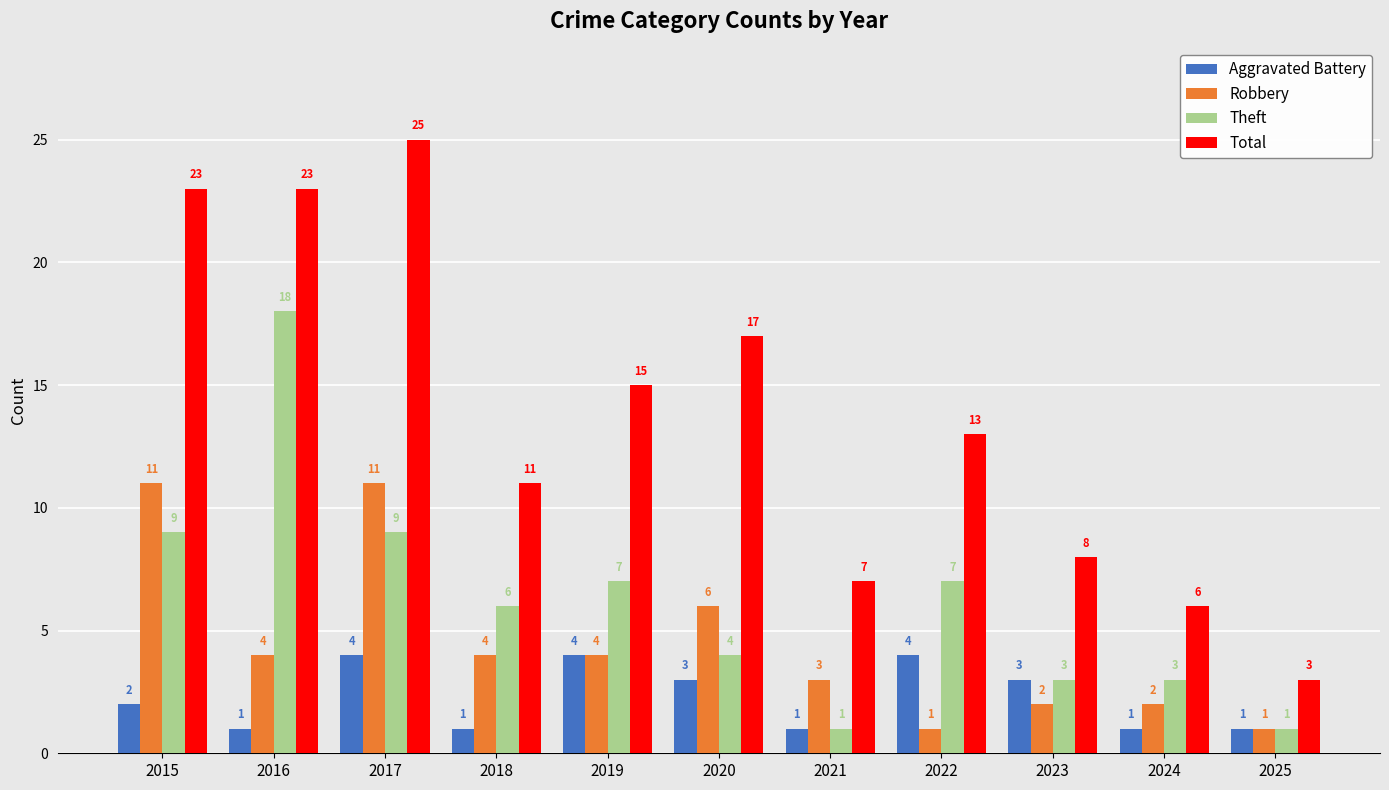

How many data points does each series have?

11